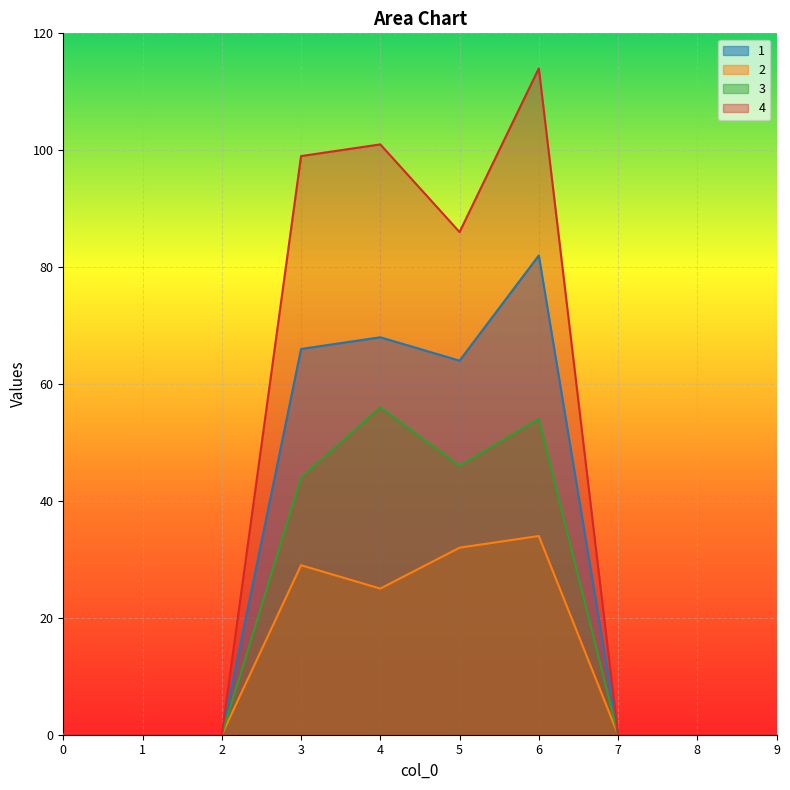

Which series changed the most between 1 and 6?

4